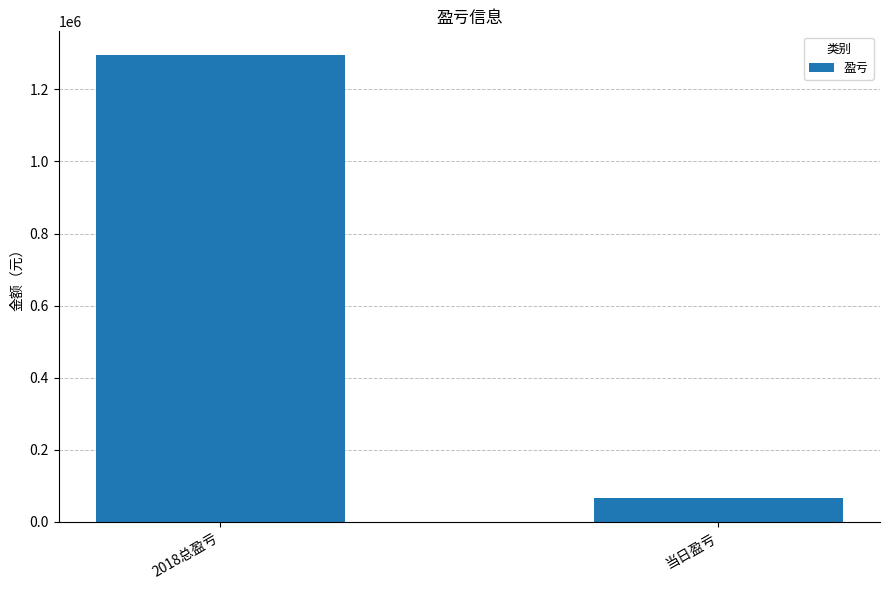

Which label corresponds to the smallest value in the chart?

当日盈亏